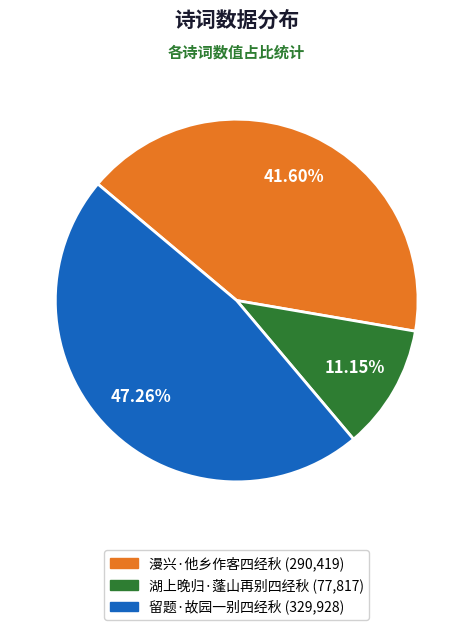

Does 留题·故园一别四经秋 account for over 50% of the chart?

No